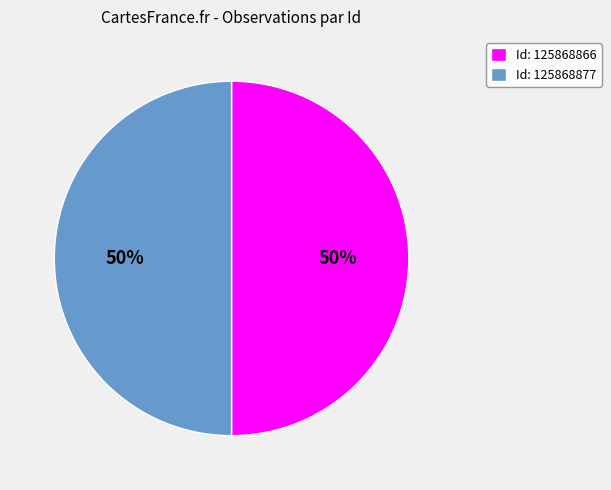

What percentage is the Id: 125868877 slice, to the nearest percent?

50%